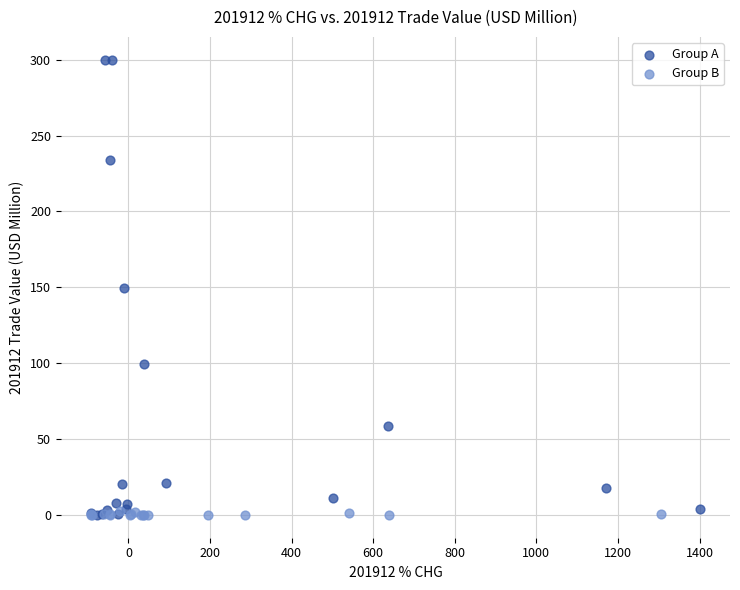

Which series reaches the maximum Y coordinate?

Group A